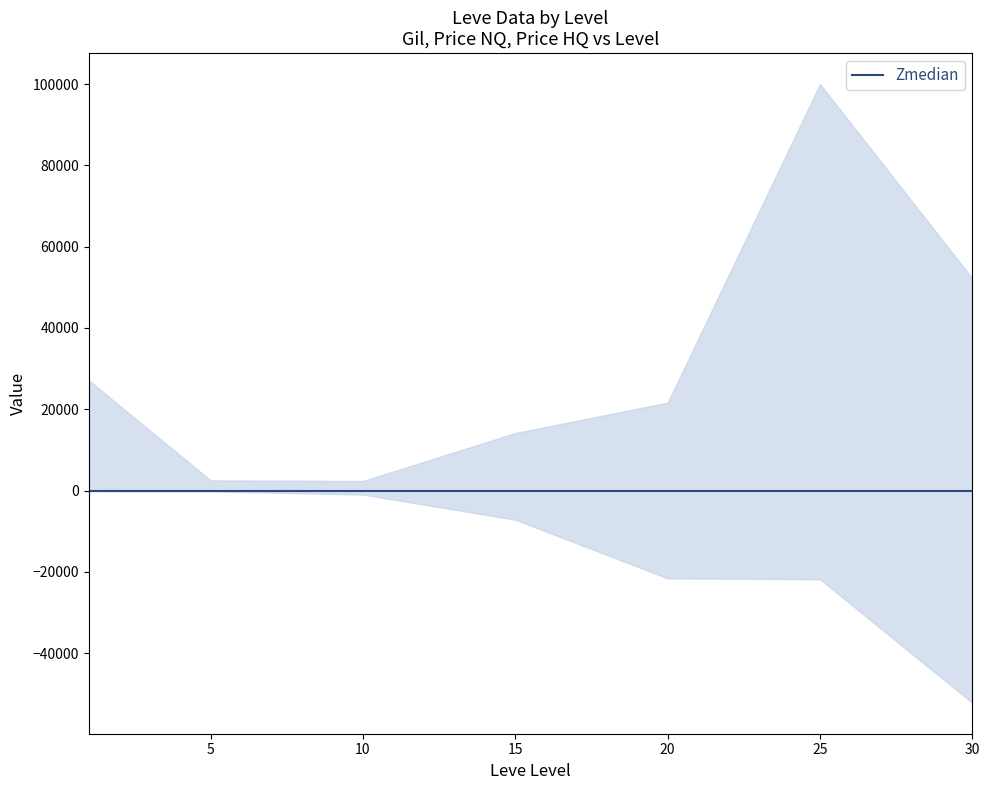

What is the sum of the Leve Gil values at 15 and 25?

29000